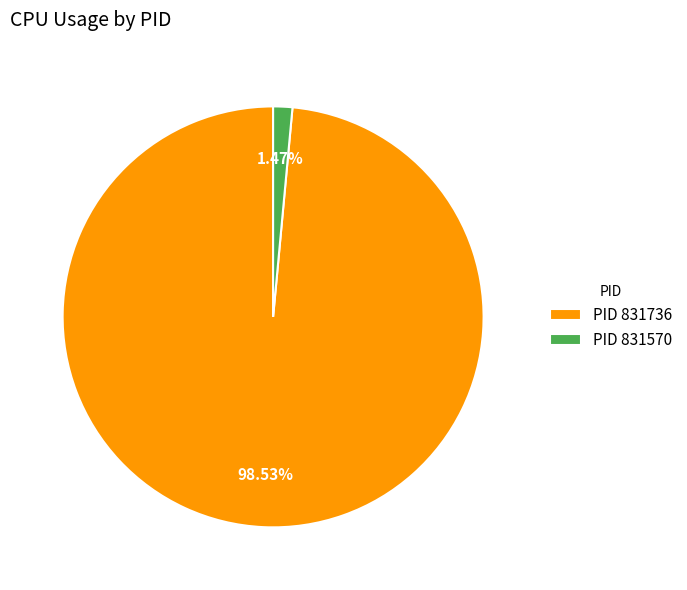

Which has a higher value, PID 831570 or PID 831736?

PID 831736